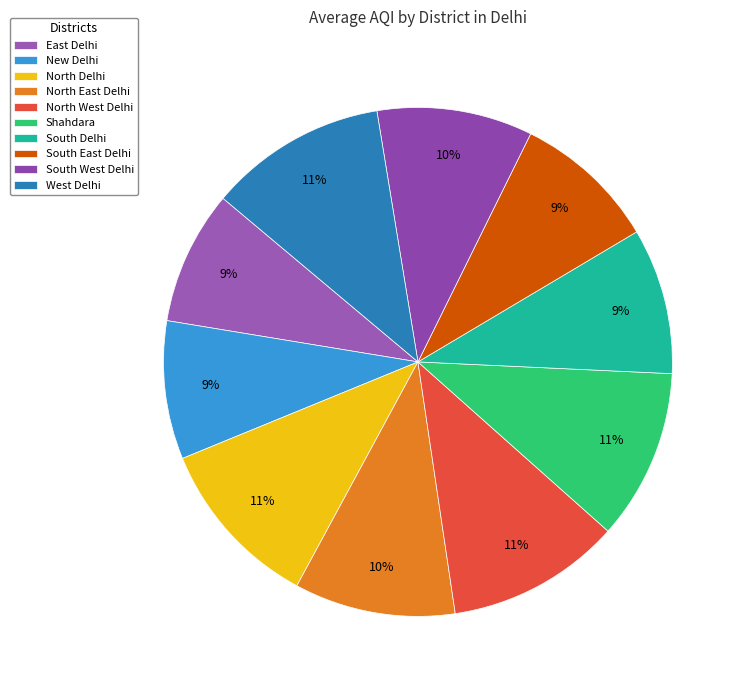

Does South West Delhi account for over 50% of the chart?

No